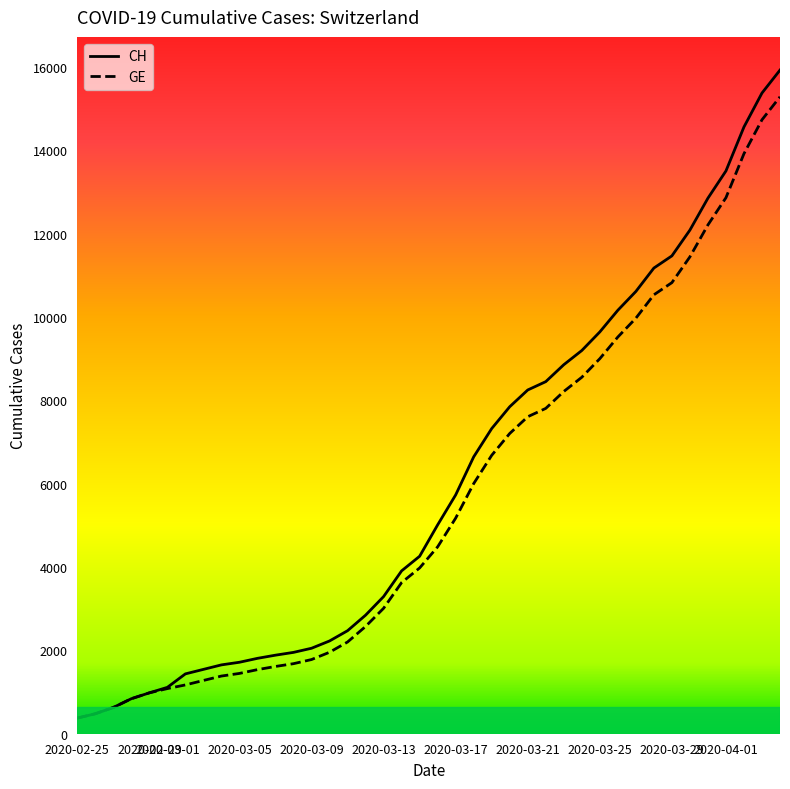

What is the smallest value displayed?

375